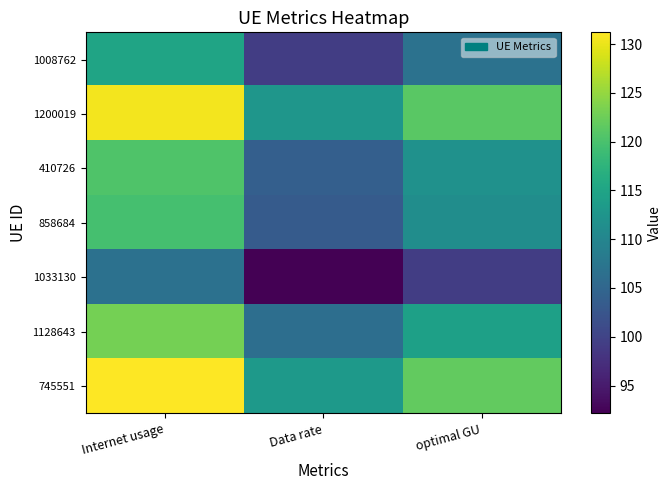

How many distinct data groups are displayed?

7